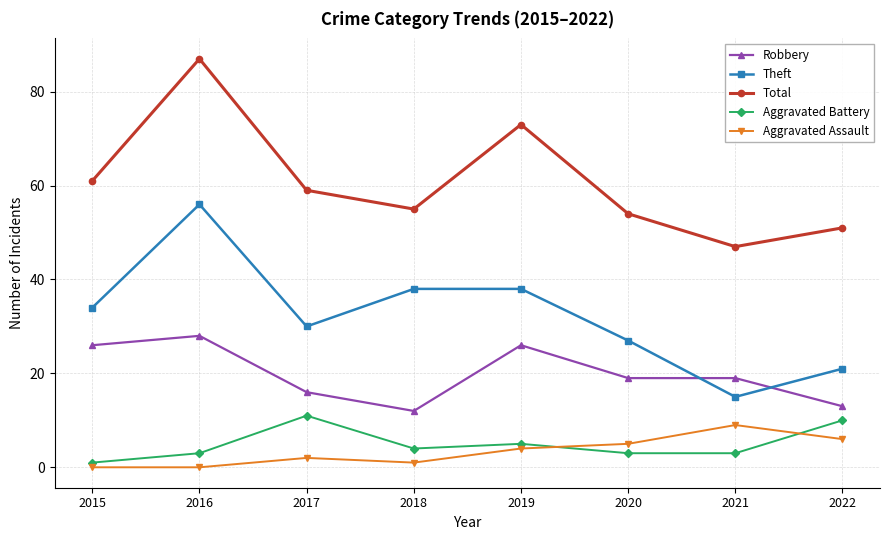

What is the total value across all series at 2016?

174